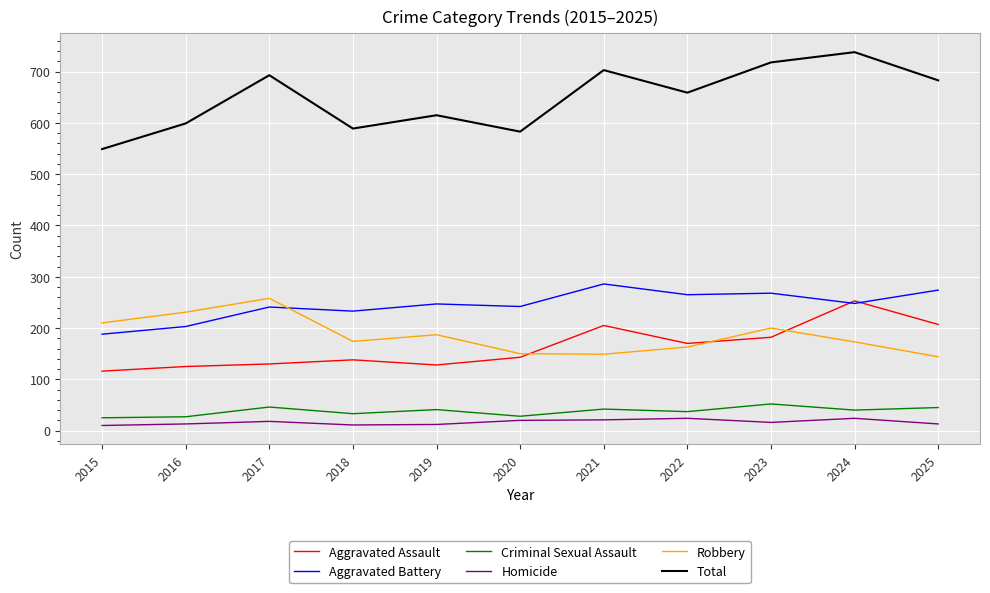

What is the spread (max minus min) of values at 2019?

603